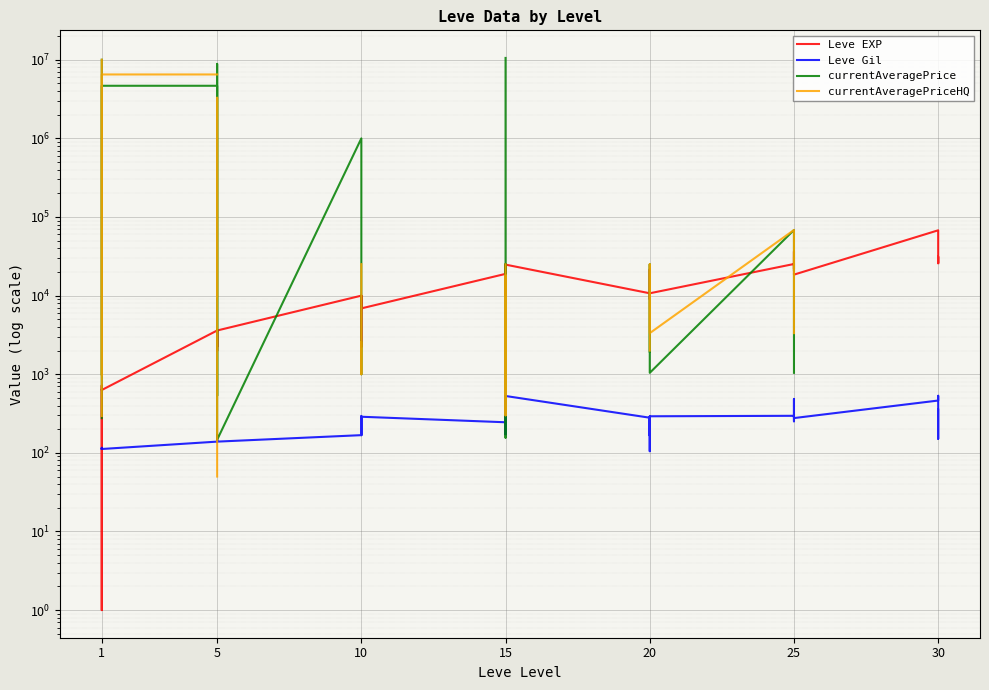

What is the sum of the currentAveragePriceHQ values at 1 and 5?

10009858.0